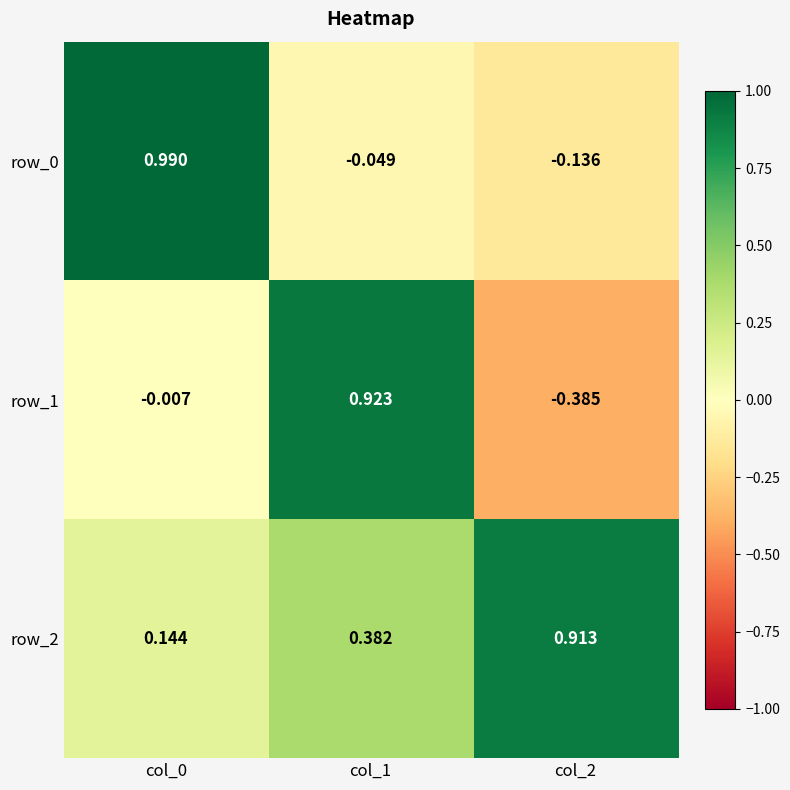

Is it true that row_0 equals -0.1 at col_1?

False